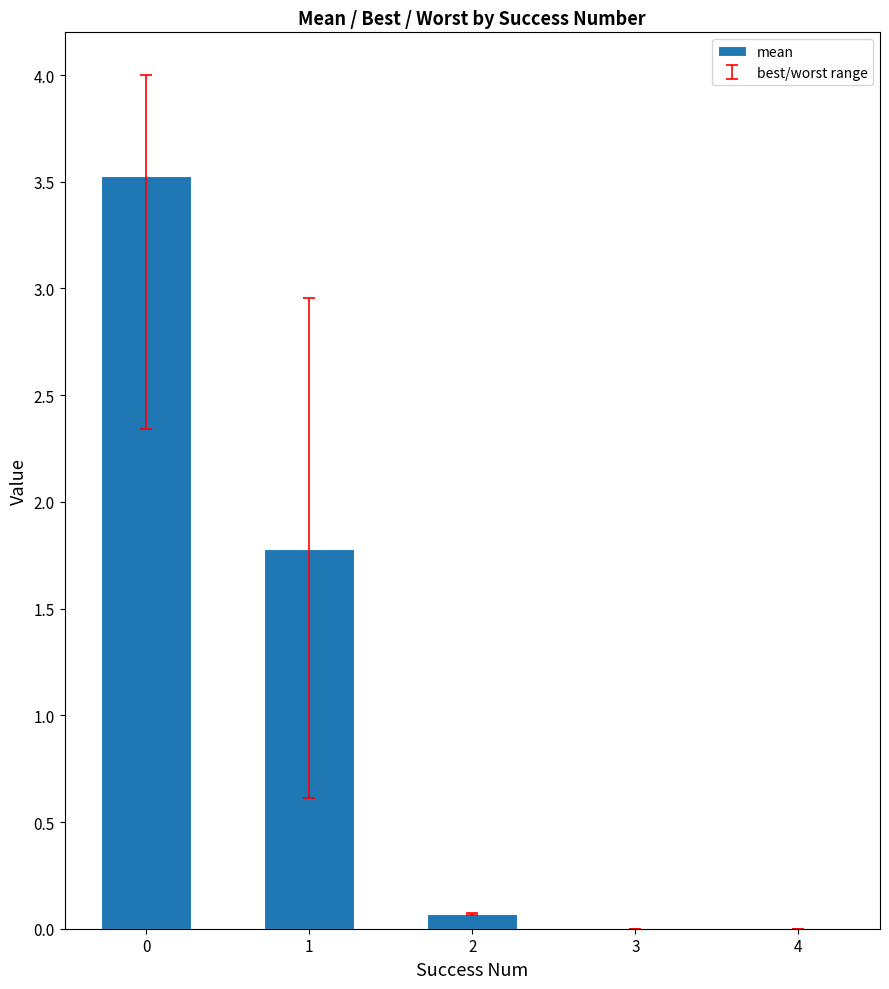

What is the maximum value shown in the chart?

3.5